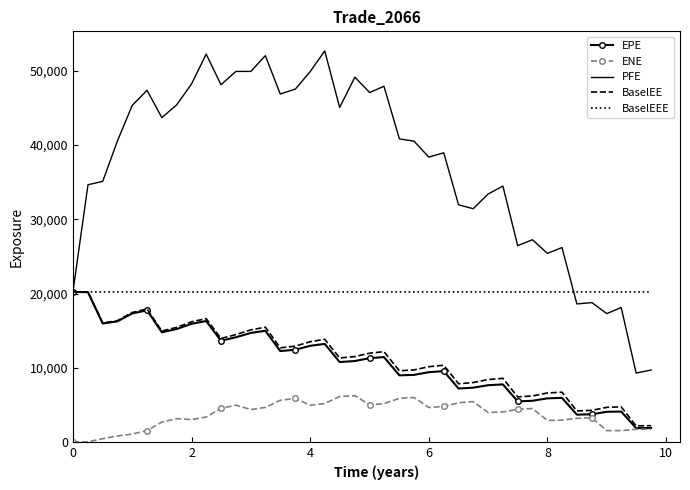

True or false: PFE and ENE cross at least once.

False